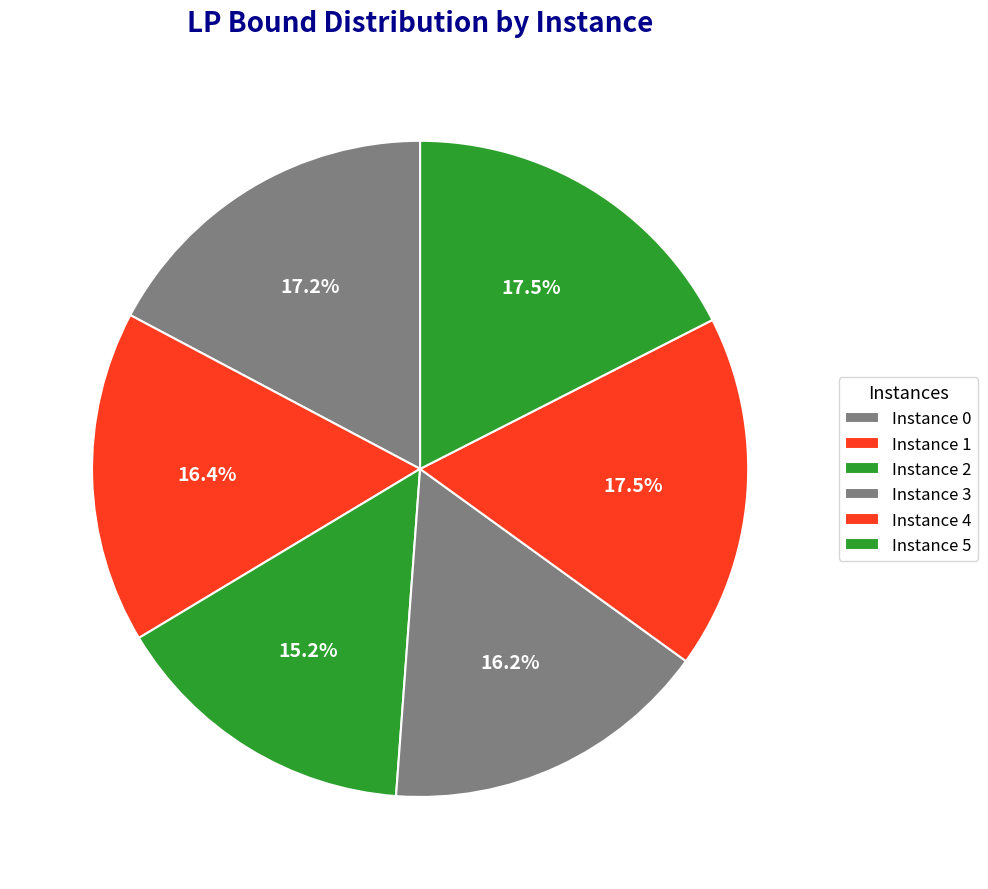

How many segments does this pie chart have?

6